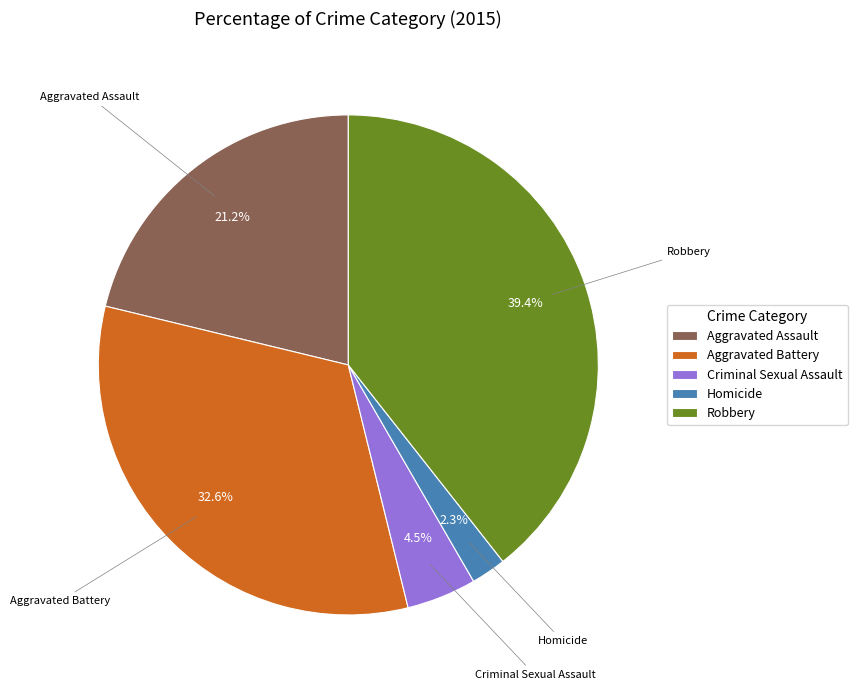

To the nearest percent, what portion does Robbery represent?

39%